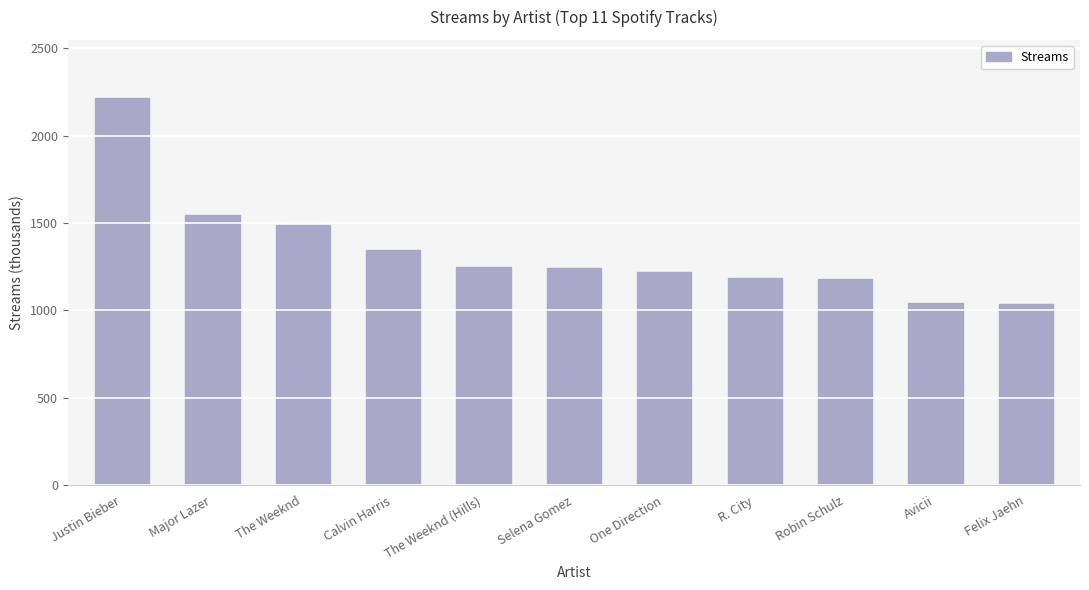

At which label does the data first exceed 1240?

Justin Bieber